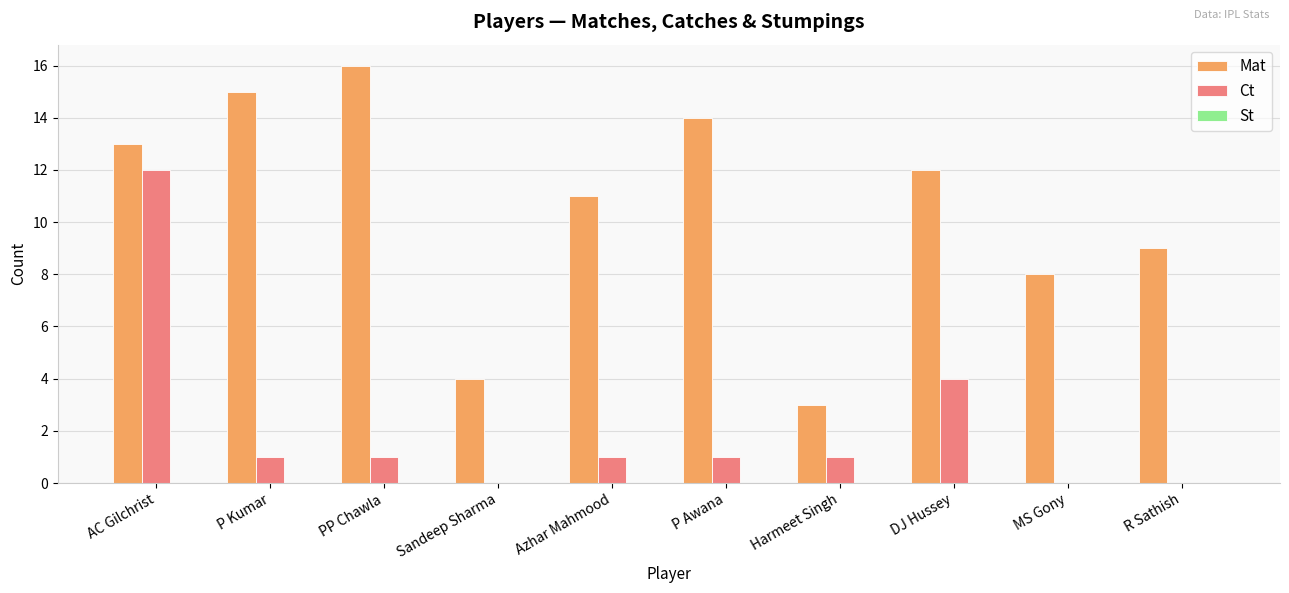

True or false: Mat has a value of 17 at DJ Hussey.

False